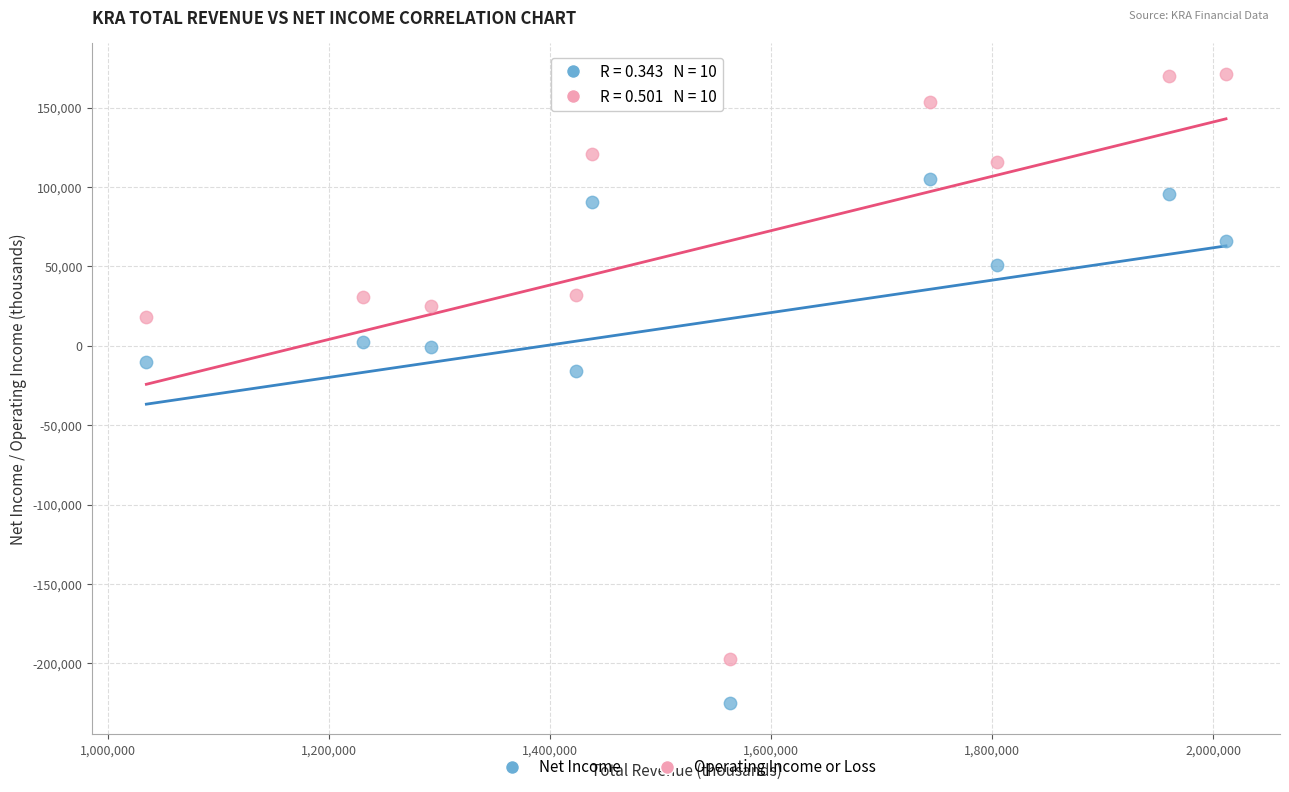

Which series contains the lowest Y value?

Net Income